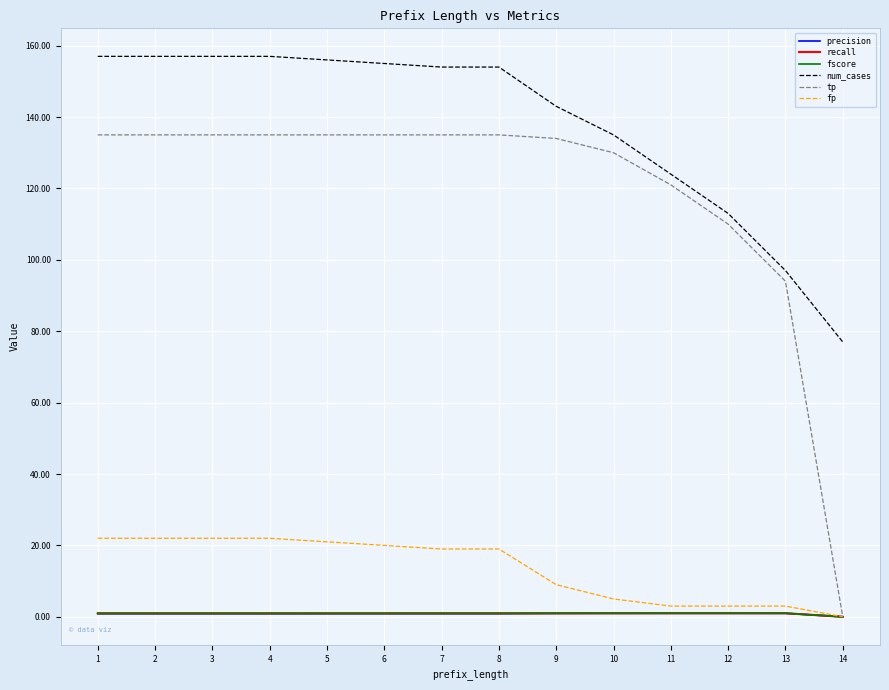

What is the highest value of the num_cases series?

157.0